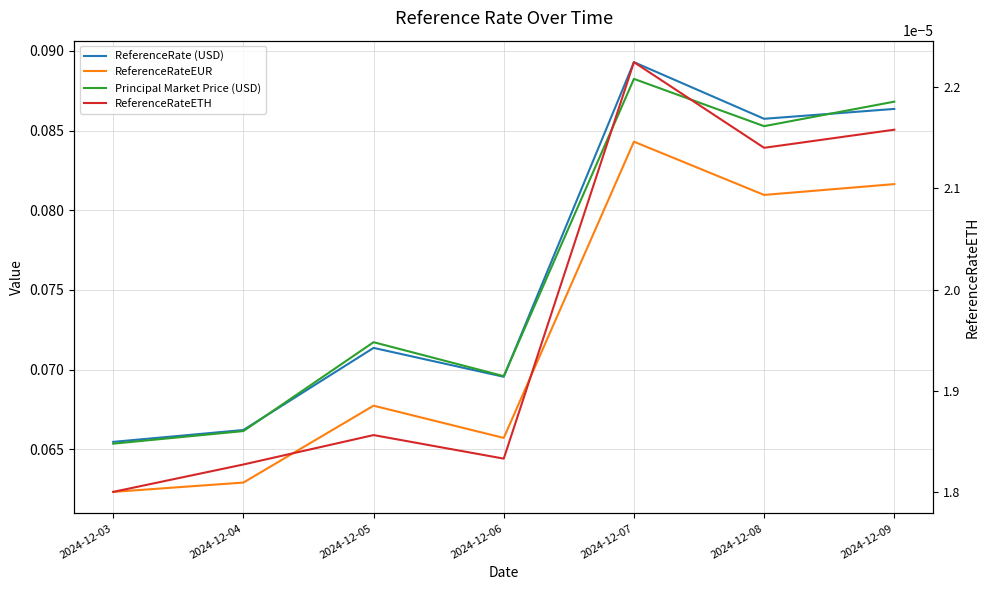

Is it true that ReferenceRateEUR equals 0.1 at 2024-12-08?

True